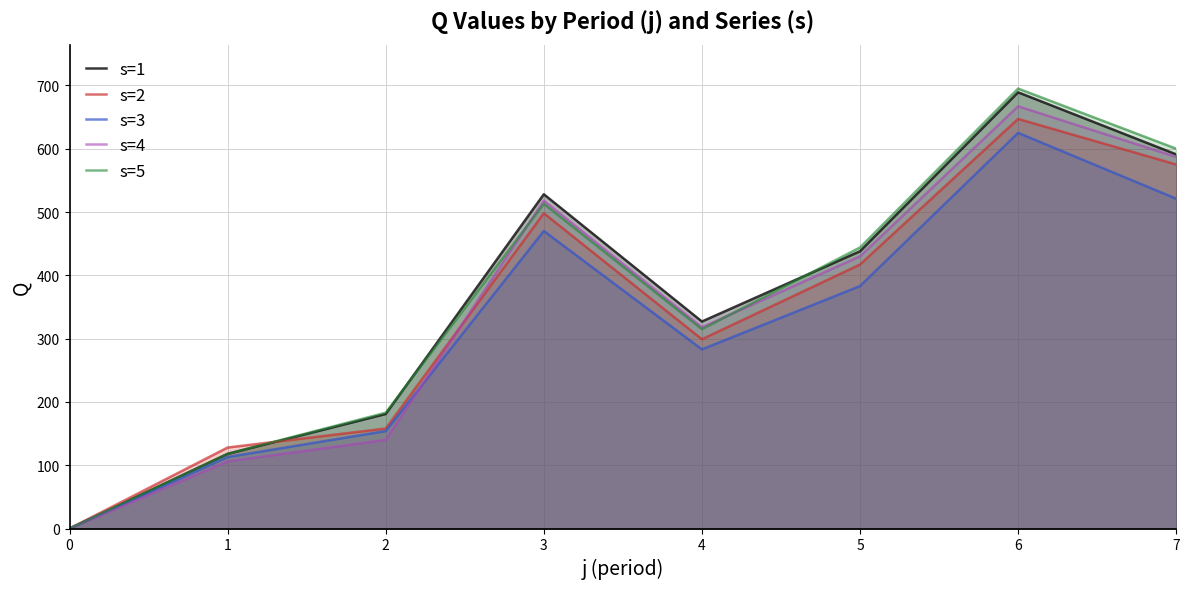

Where is s=5 nearest to the value 347?

4